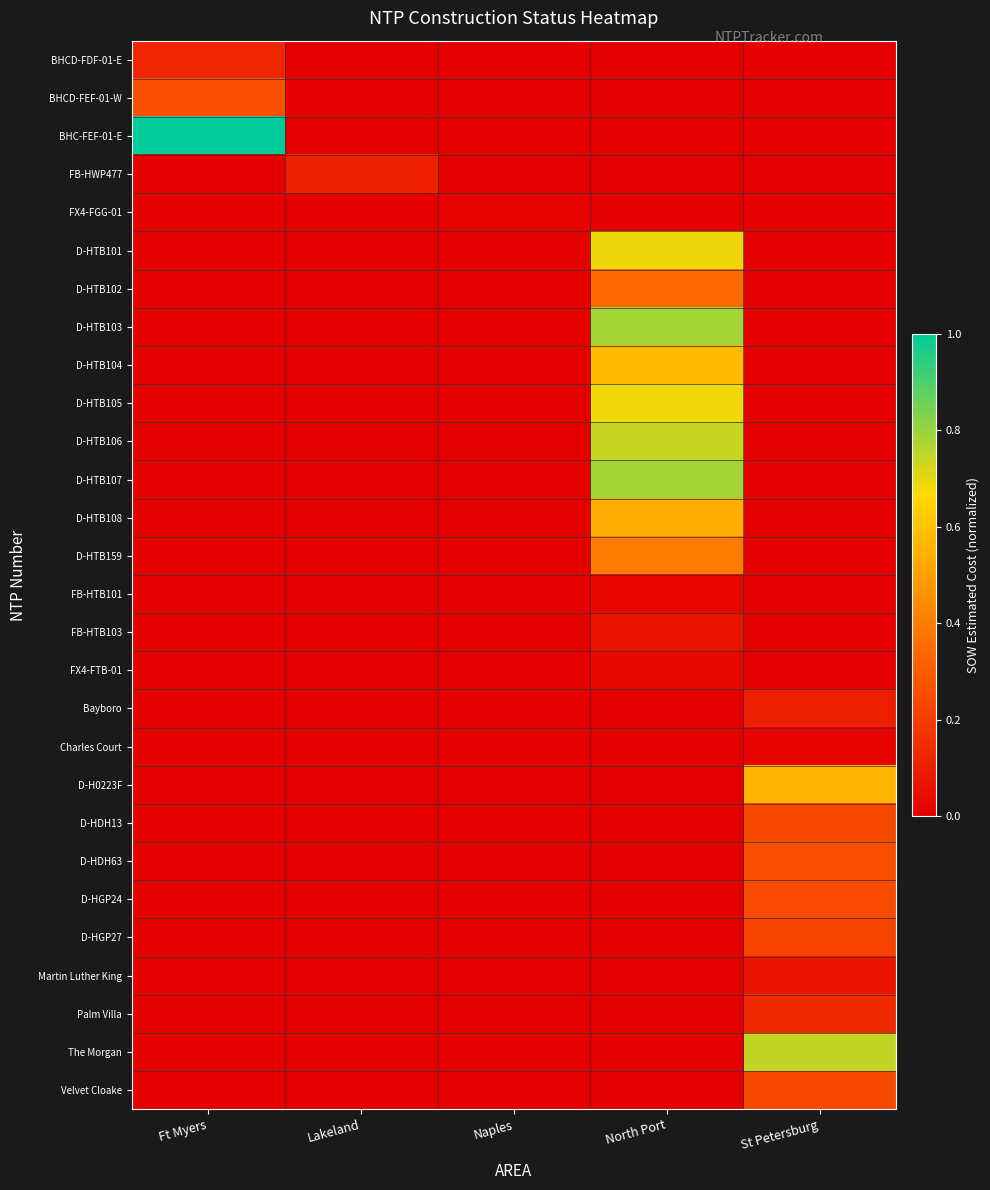

Which category has the lowest value across all series?

Lakeland